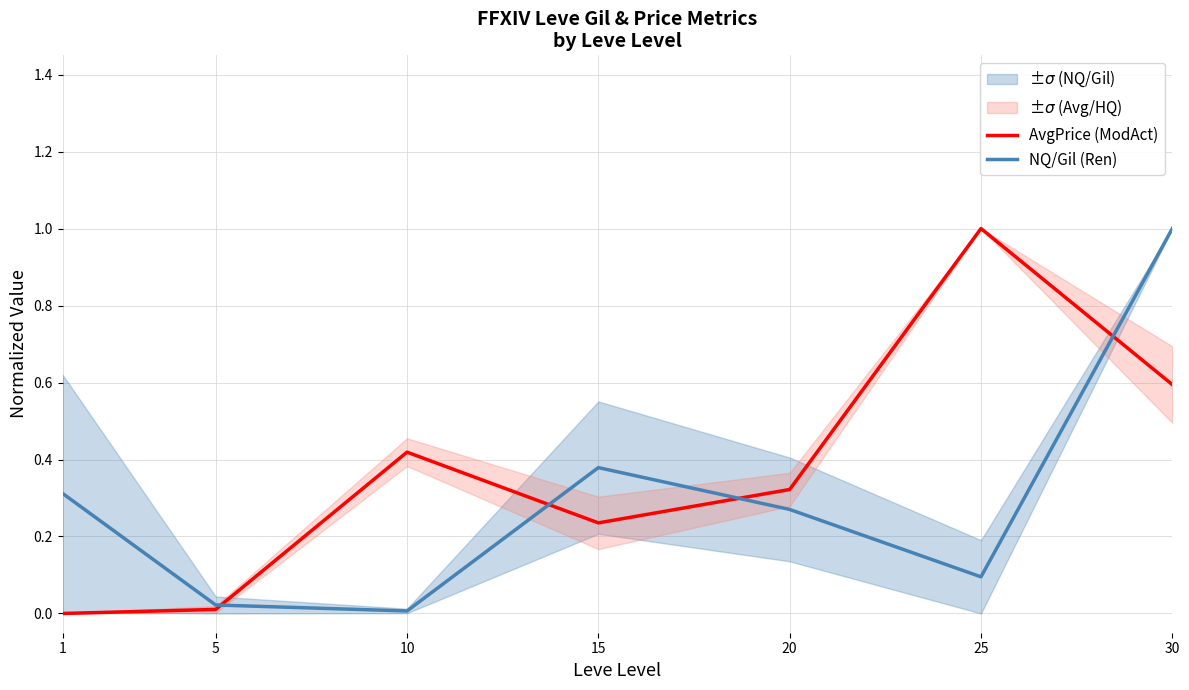

Between 30 and 10, which is larger?

30